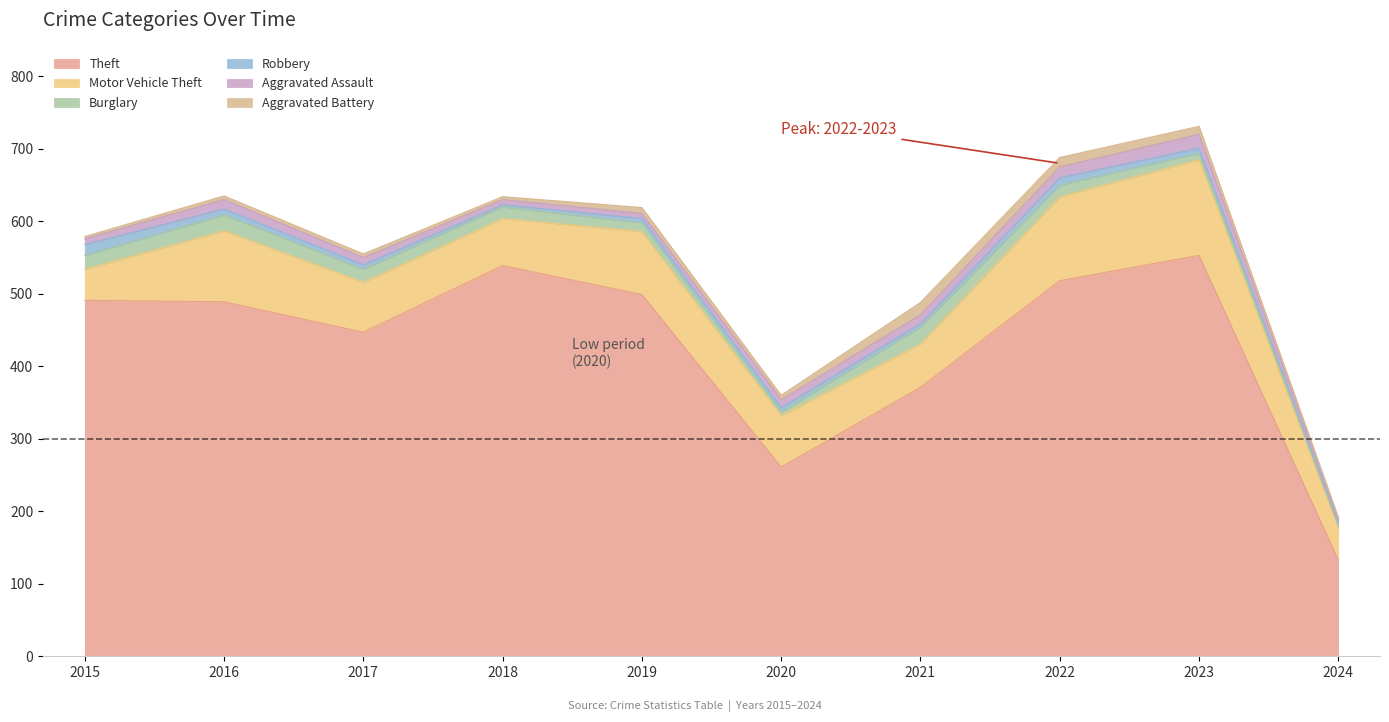

Where is the first local minimum for Motor Vehicle Theft?

2018